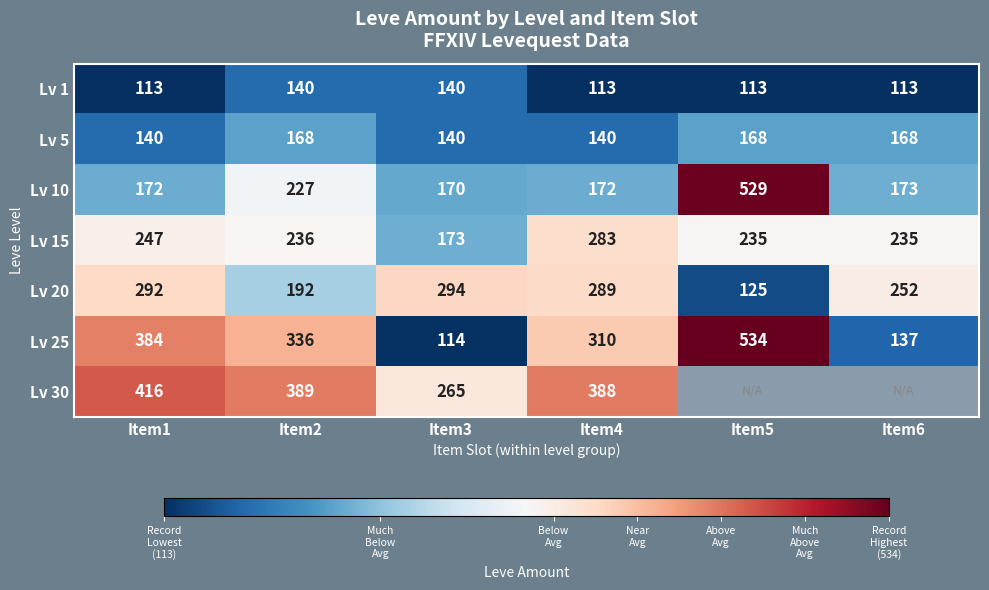

What is the difference between the Lv 20 values at Item5 and Item6?

127